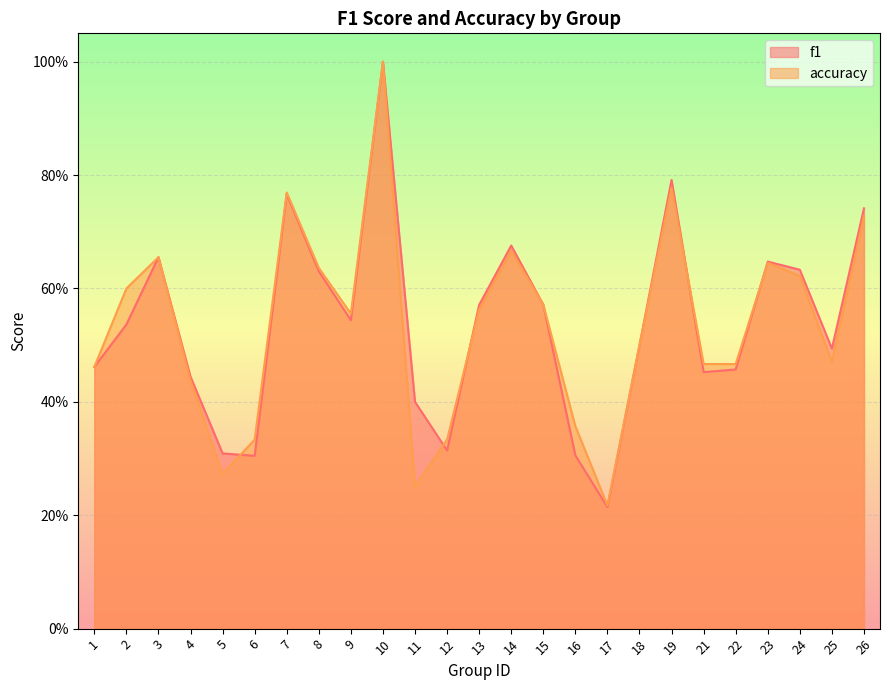

The value of accuracy at 2 is 0.2. True or false?

False